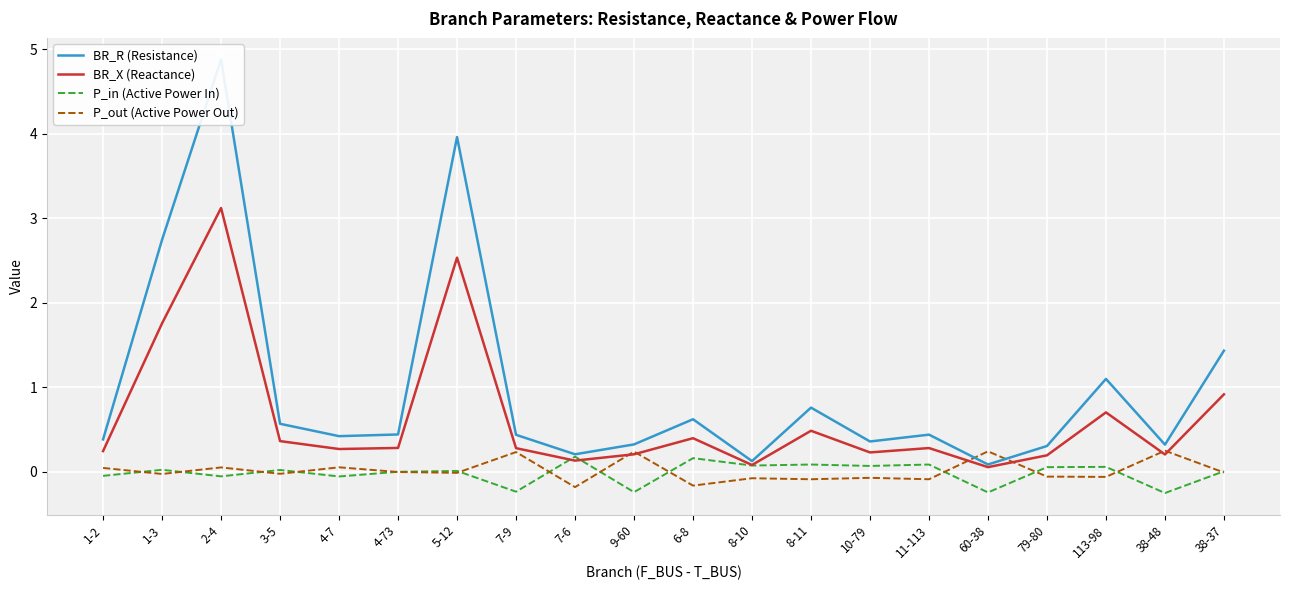

Between which two adjacent categories do BR_X (Reactance) and P_in (Active Power In) first intersect?

7-9 and 7-6